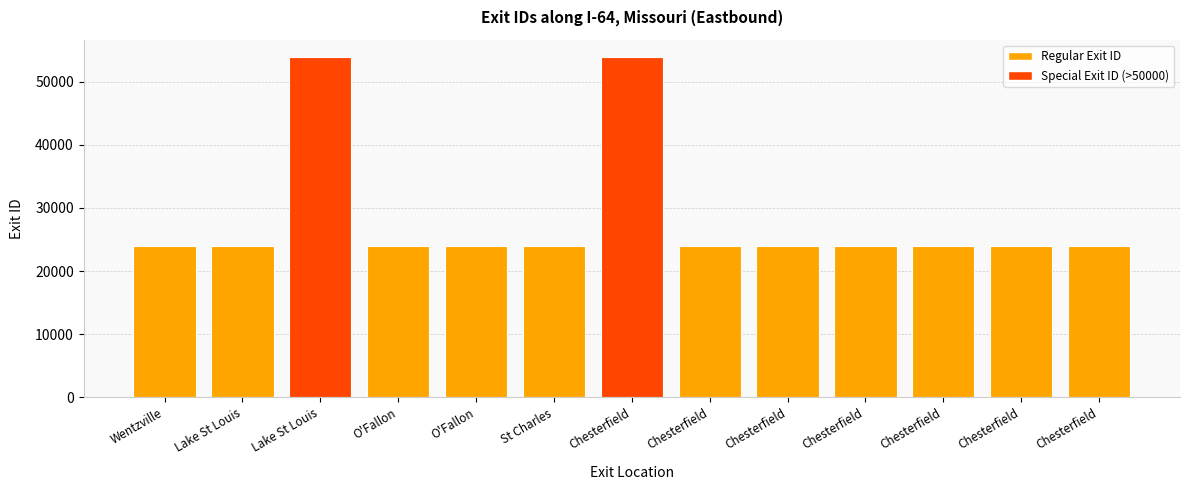

Which category has the lowest value across all series?

Wentzville